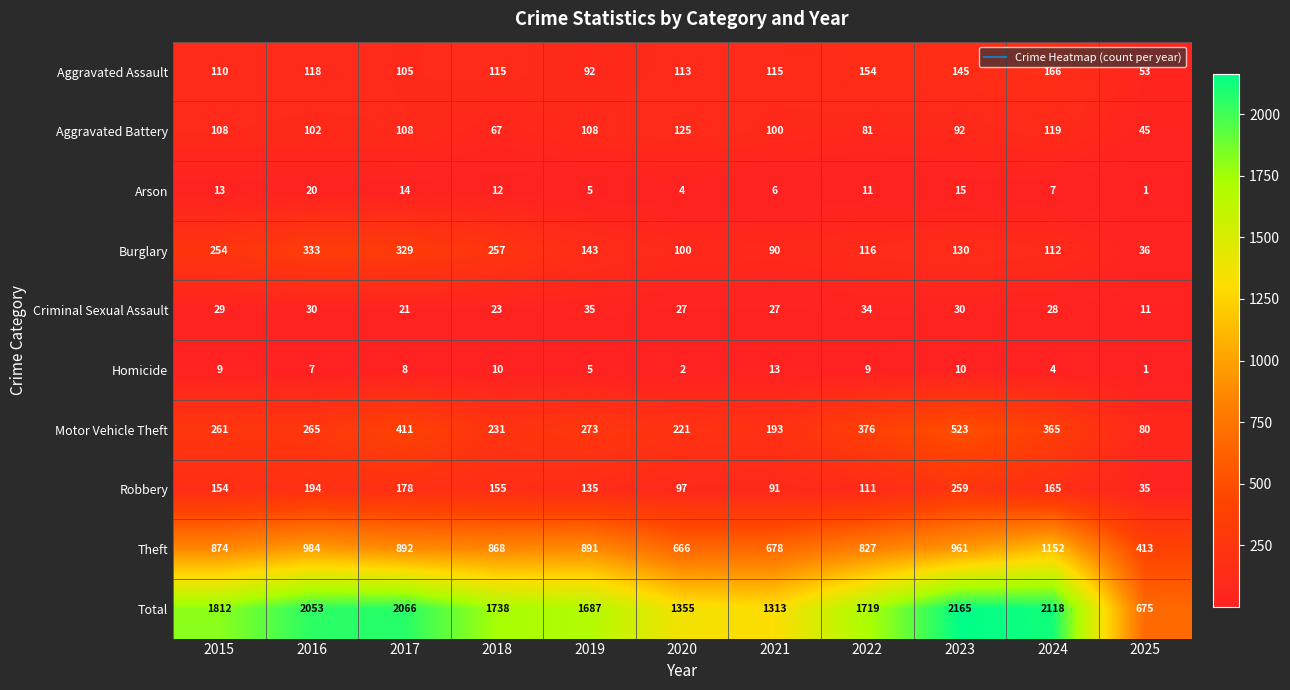

What is the difference between the highest and lowest values at 2021?

1307